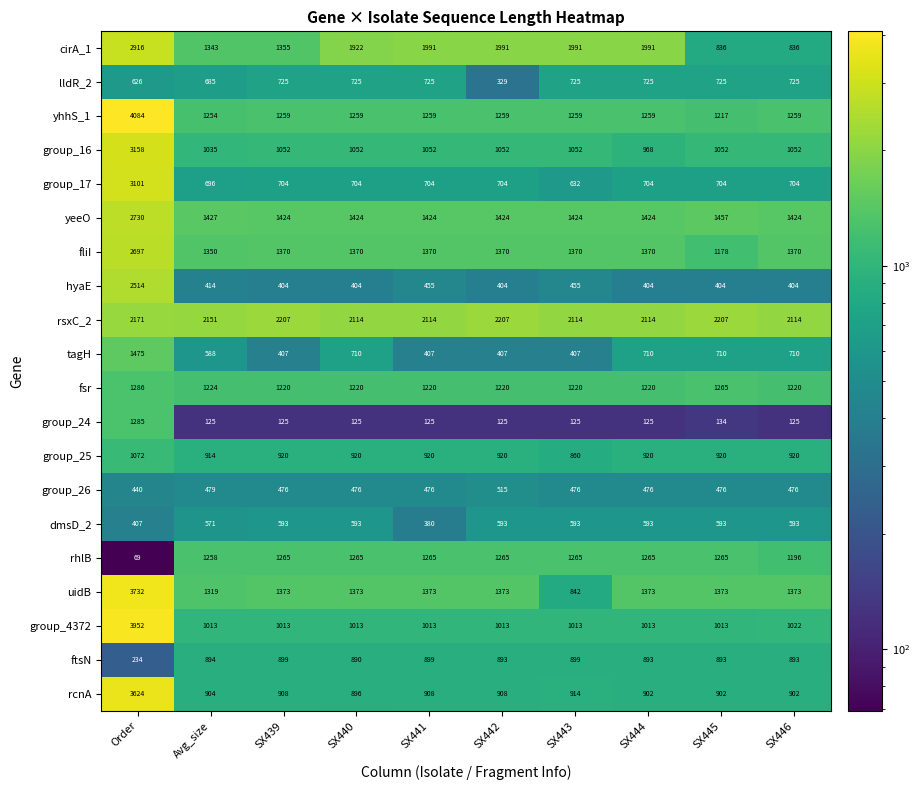

True or false: group_16 has a value of 1638 at SX443.

False